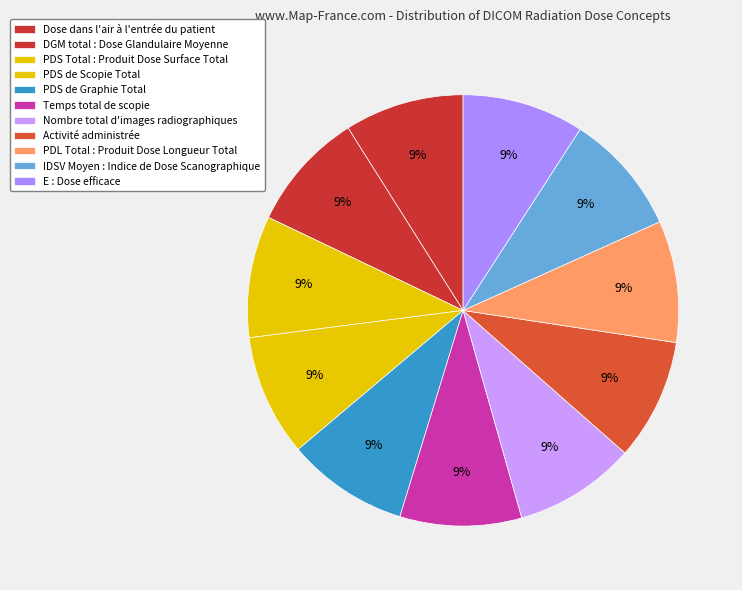

Count the number of slices in the pie.

11